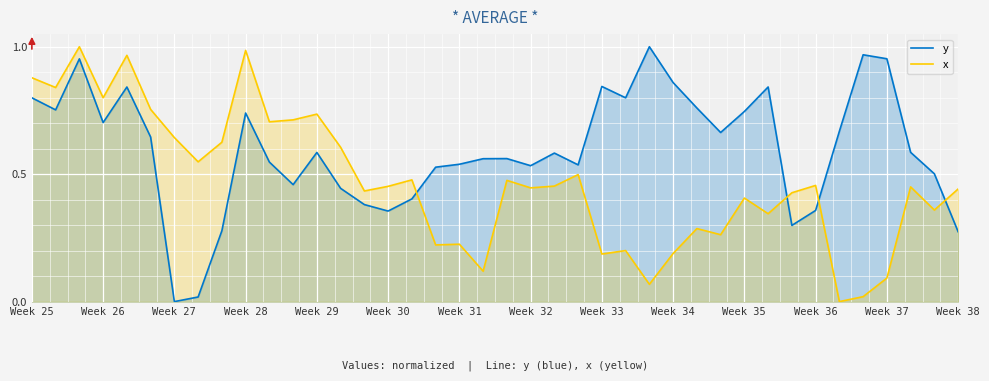

What is the total value across all series at Week 26?

1.5